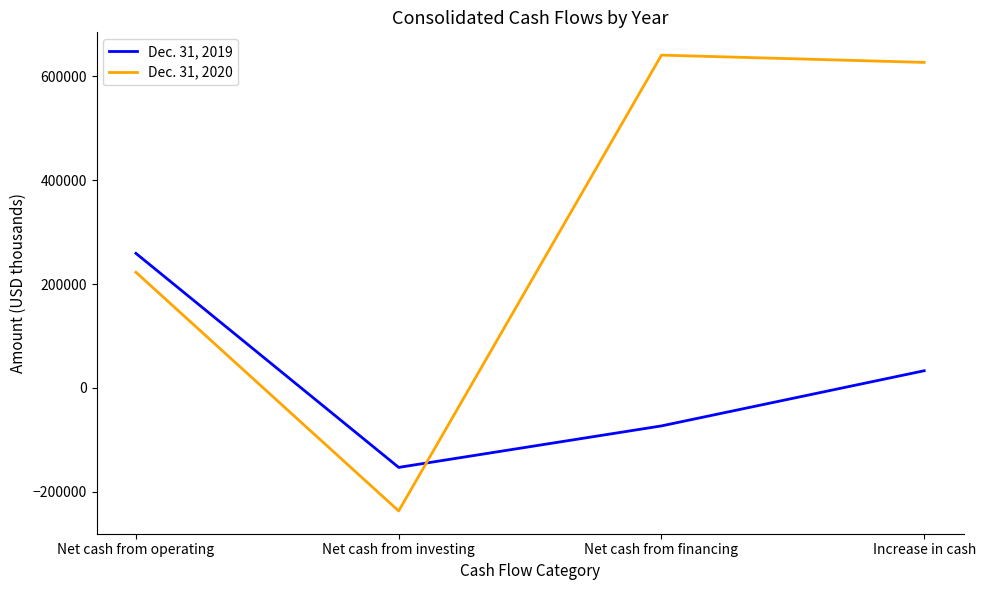

True or false: Dec. 31, 2019 and Dec. 31, 2020 cross at least once.

True